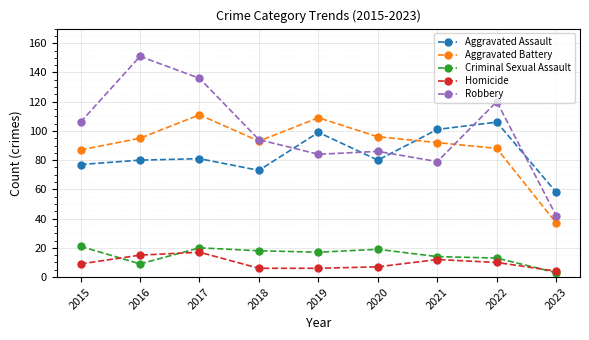

Is it true that Aggravated Assault equals 77 at 2015?

True